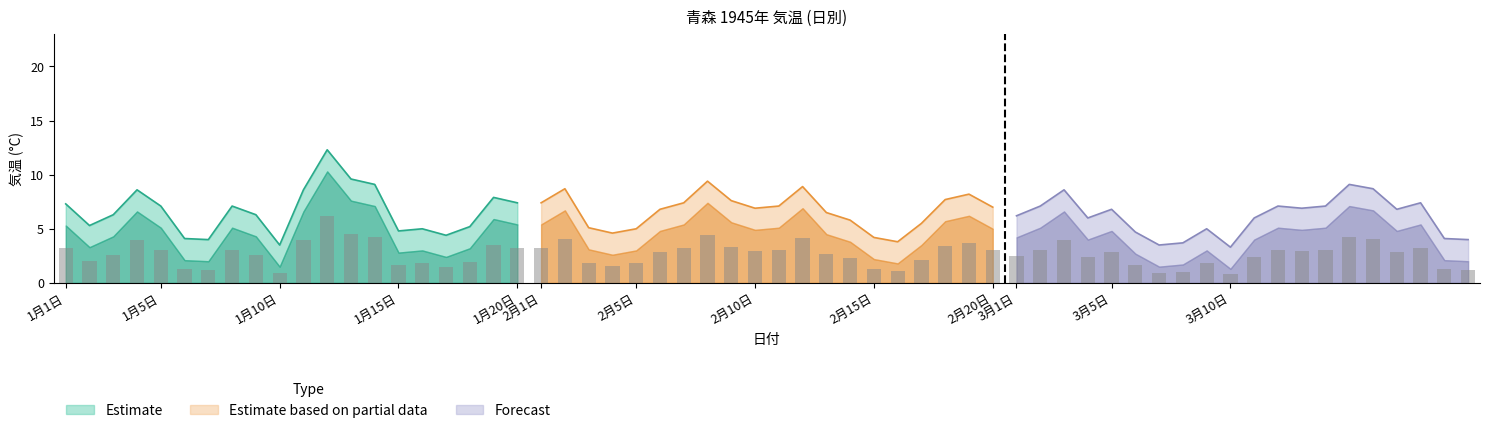

Is it true that 気温 (Partial) equals 2.5 at 1月10日?

False